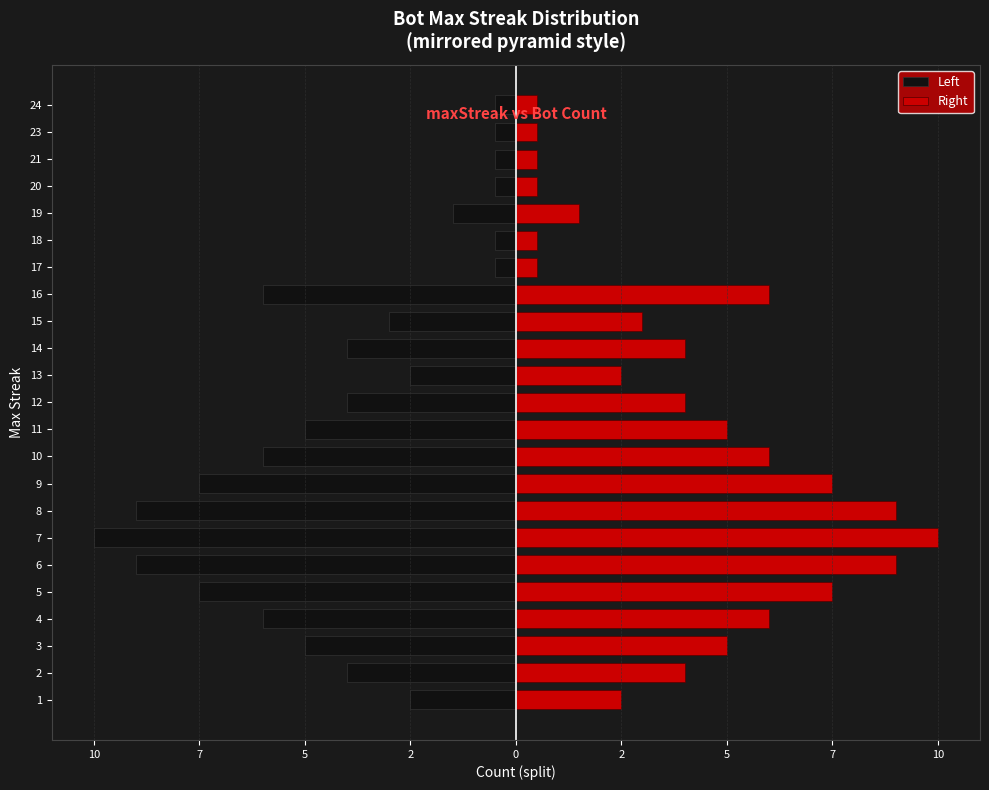

Which series has the largest range (max minus min)?

Left